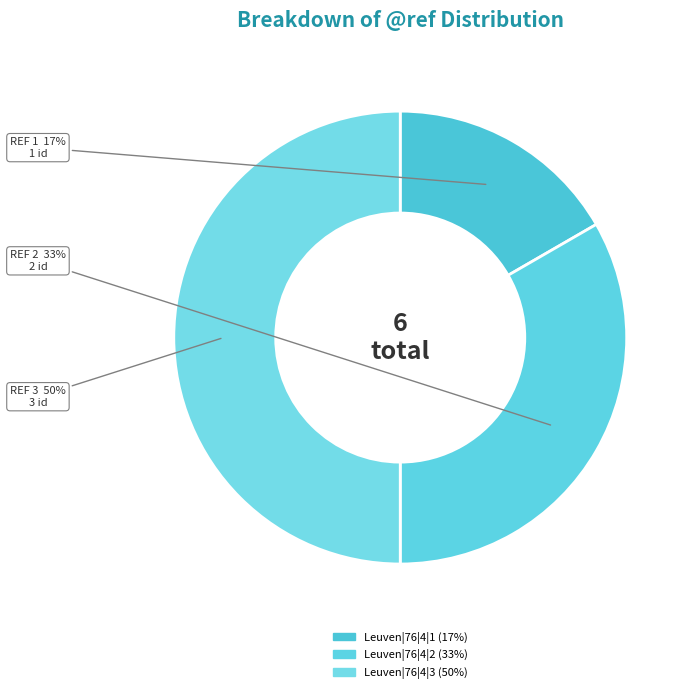

Which has a higher value, Leuven|76|4|2 or Leuven|76|4|3?

Leuven|76|4|3